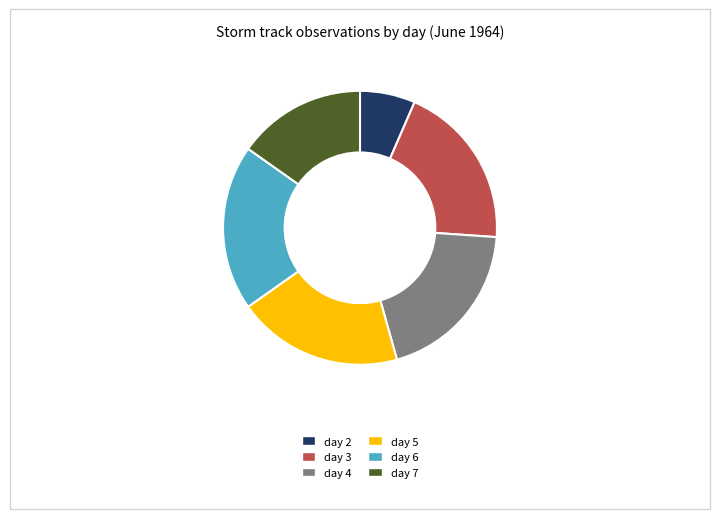

Combined, do day 6 and day 2 account for over 50%?

No